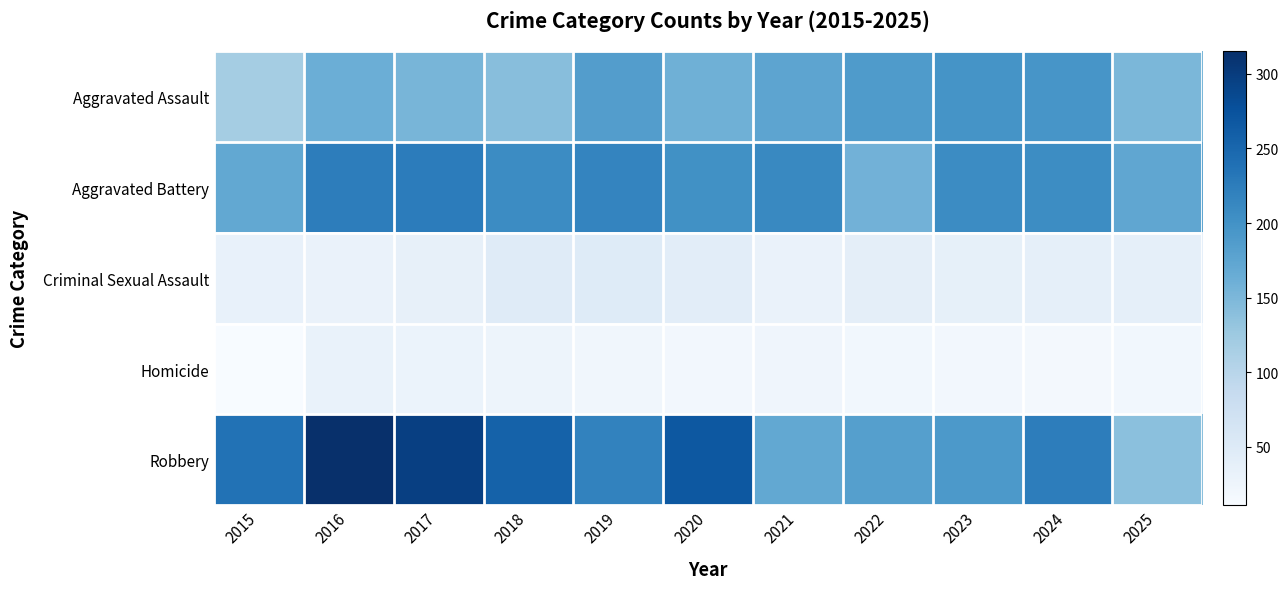

Reading right to left, extract all data points from this chart.

Aggravated Assault: 2025=151	2024=196	2023=198	2022=188	2021=175	2020=160	2019=185	2018=141	2017=153	2016=162	2015=119
Aggravated Battery: 2025=173	2024=206	2023=207	2022=158	2021=211	2020=202	2019=216	2018=207	2017=225	2016=224	2015=171
Criminal Sexual Assault: 2025=38	2024=38	2023=37	2022=40	2021=31	2020=42	2019=48	2018=47	2017=35	2016=31	2015=34
Homicide: 2025=20	2024=17	2023=19	2022=20	2021=24	2020=19	2019=21	2018=26	2017=29	2016=32	2015=11
Robbery: 2025=139	2024=224	2023=191	2022=183	2021=171	2020=268	2019=218	2018=256	2017=296	2016=315	2015=237